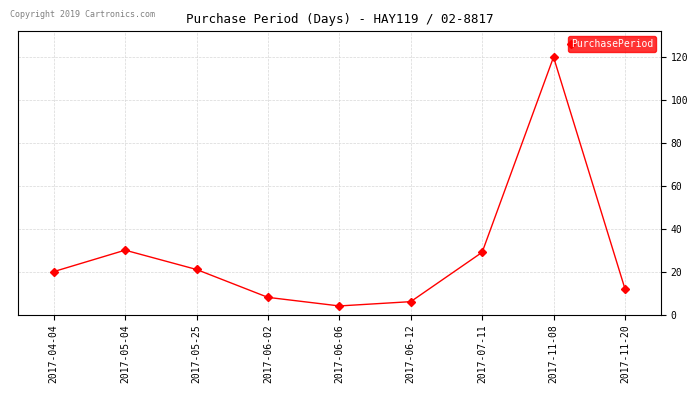

How many lines are shown in the chart?

1